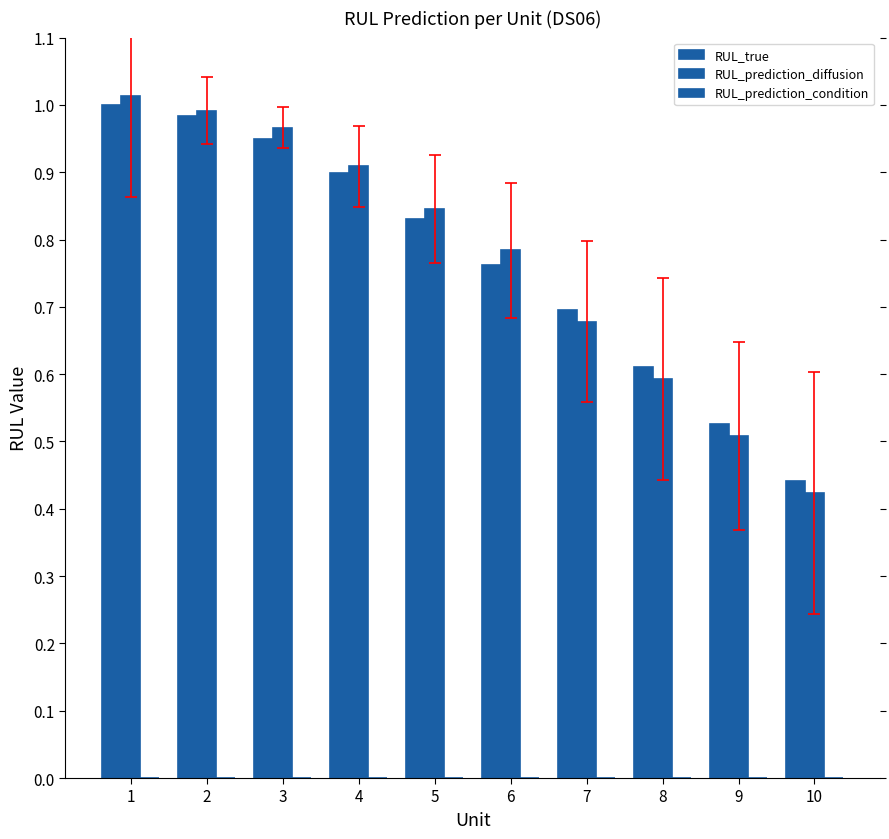

Between 9 and 5, which is larger?

5